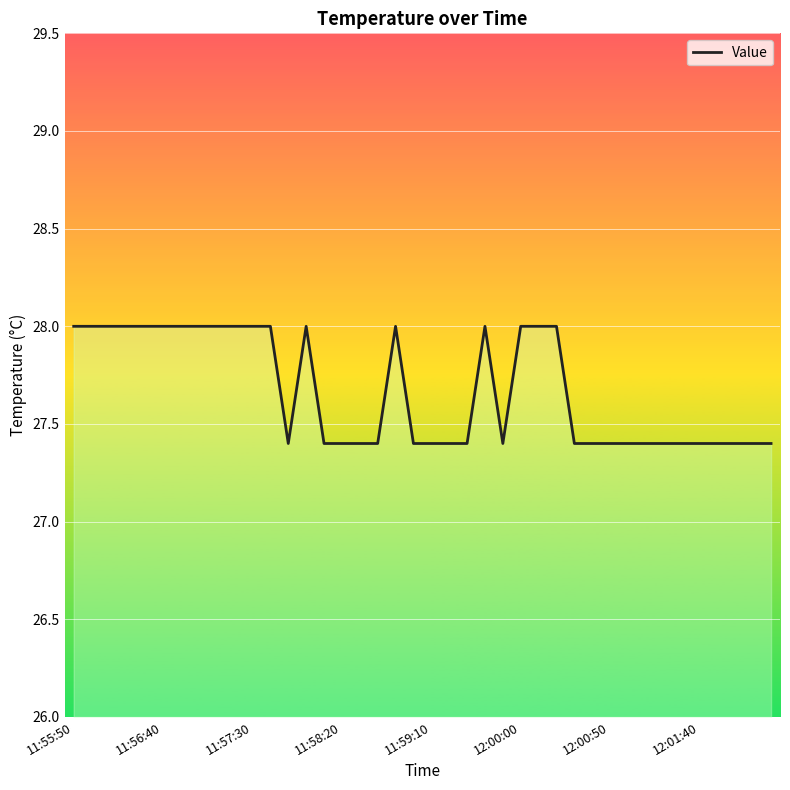

What is the difference between the maximum and minimum values?

0.6